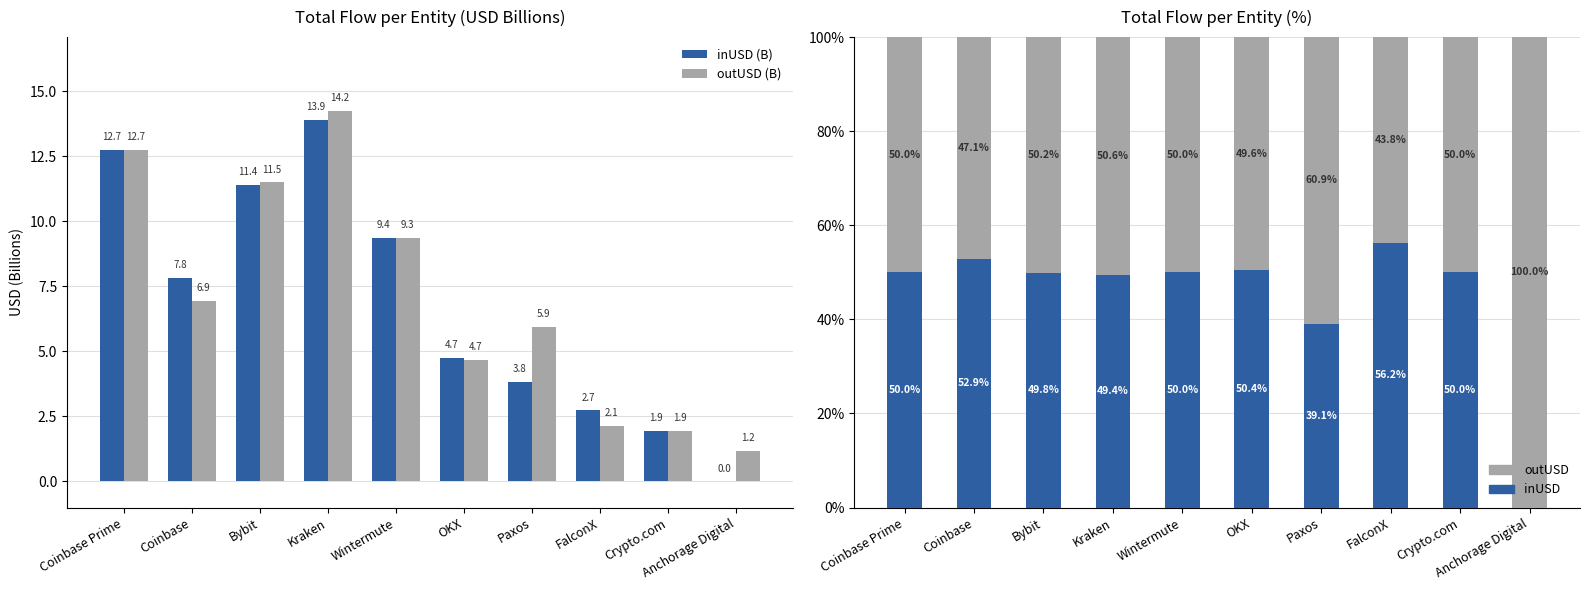

At how many categories does at least one series exceed 70?

1